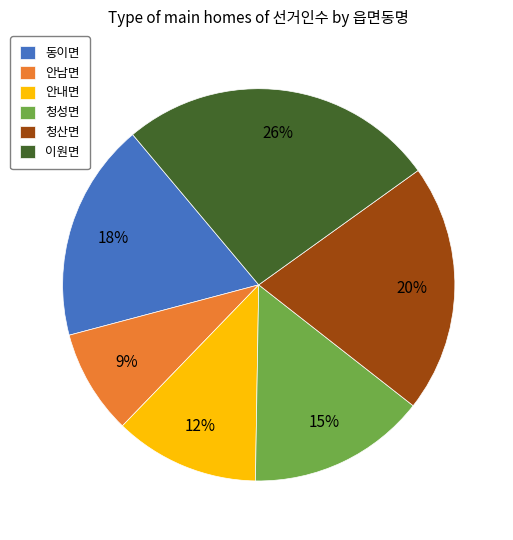

What is the smallest slice in the pie chart?

안남면